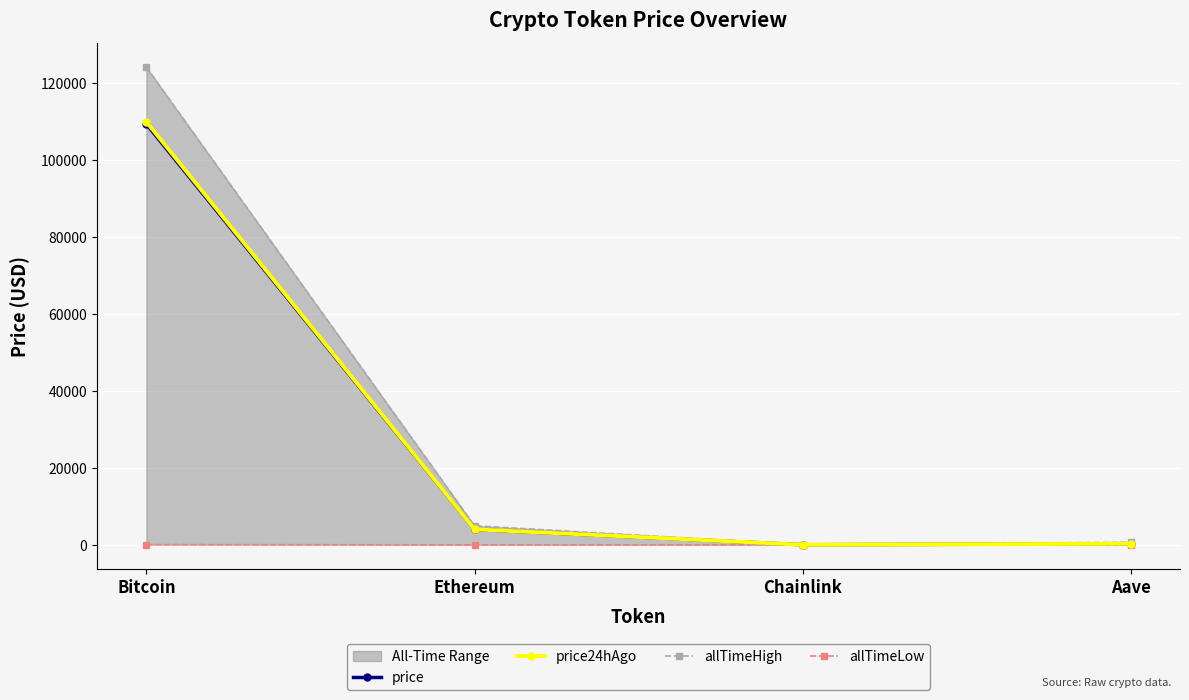

What is the maximum value shown in the chart?

124128.0